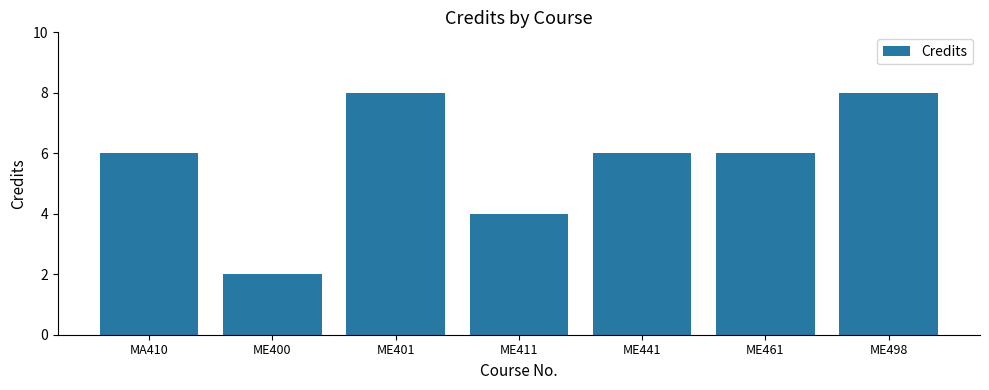

The chart shows a value of 12 at ME498. True or false?

False